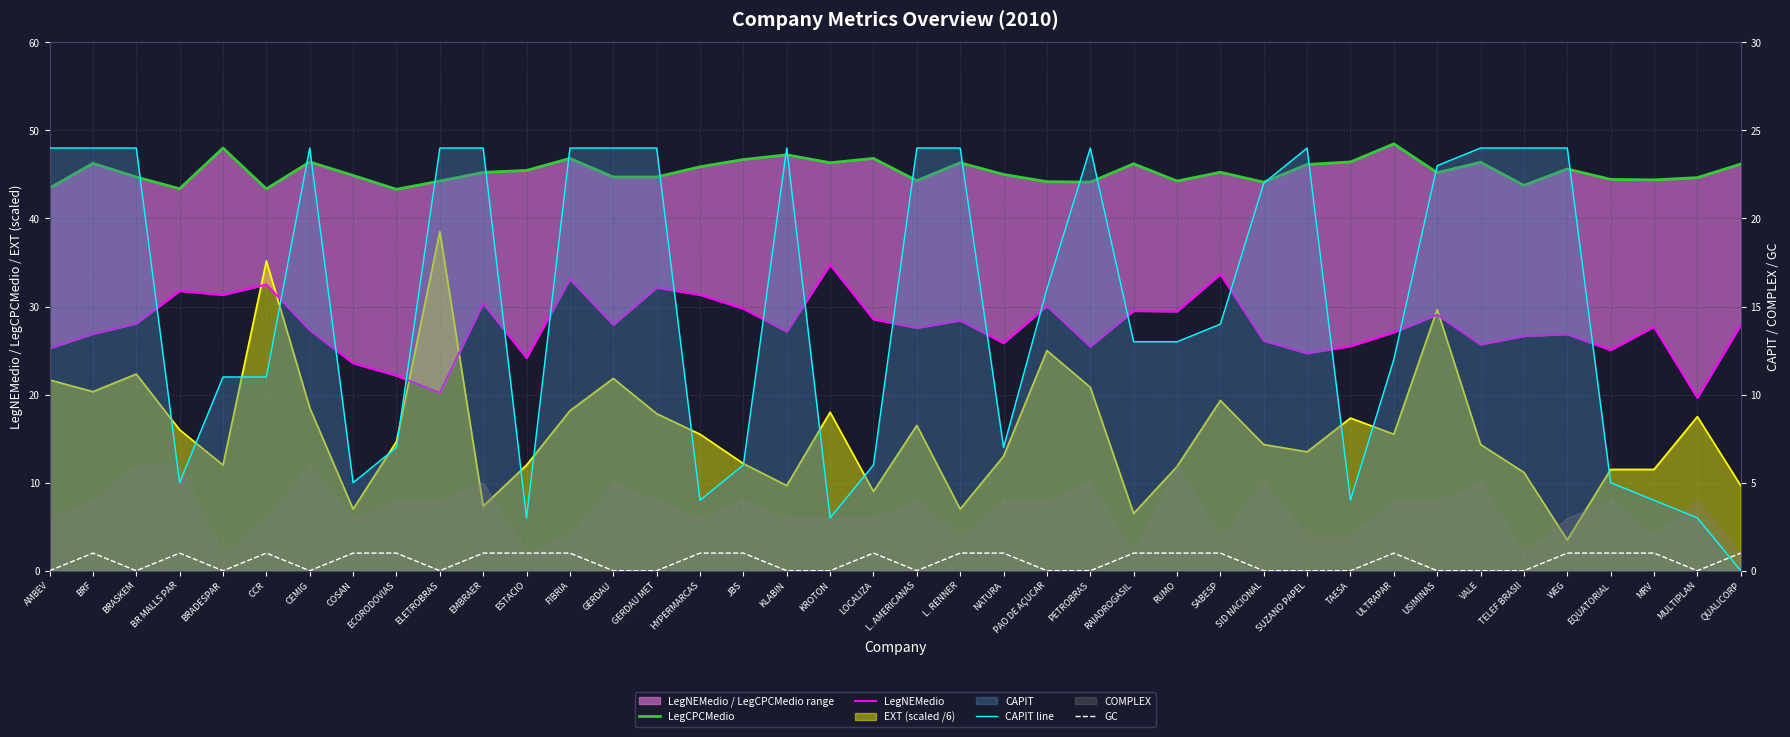

How many interior local peaks does the CAPIT line series have?

4